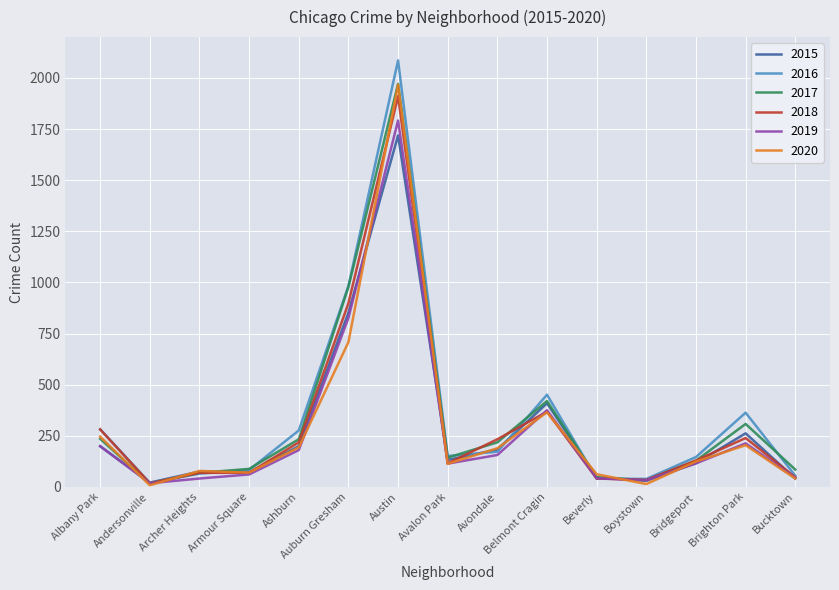

What is the difference between the highest and lowest values at Belmont Cragin?

86